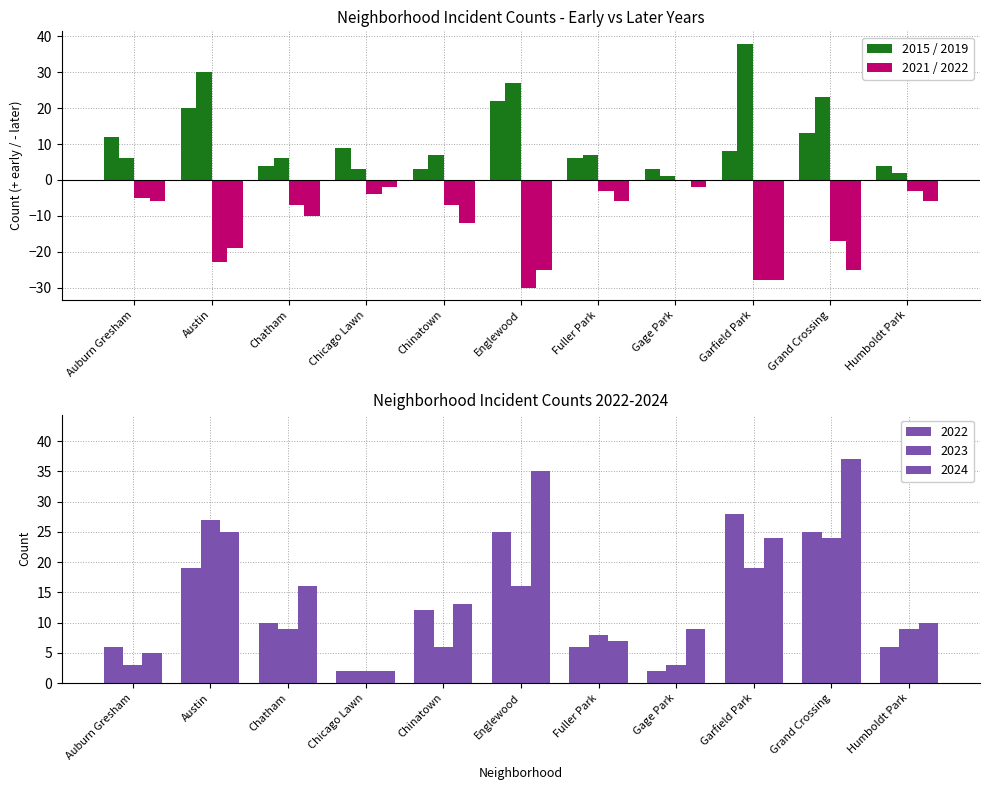

Is the value of 2015 at Garfield Park greater than the value of 2022 at Auburn Gresham?

Yes